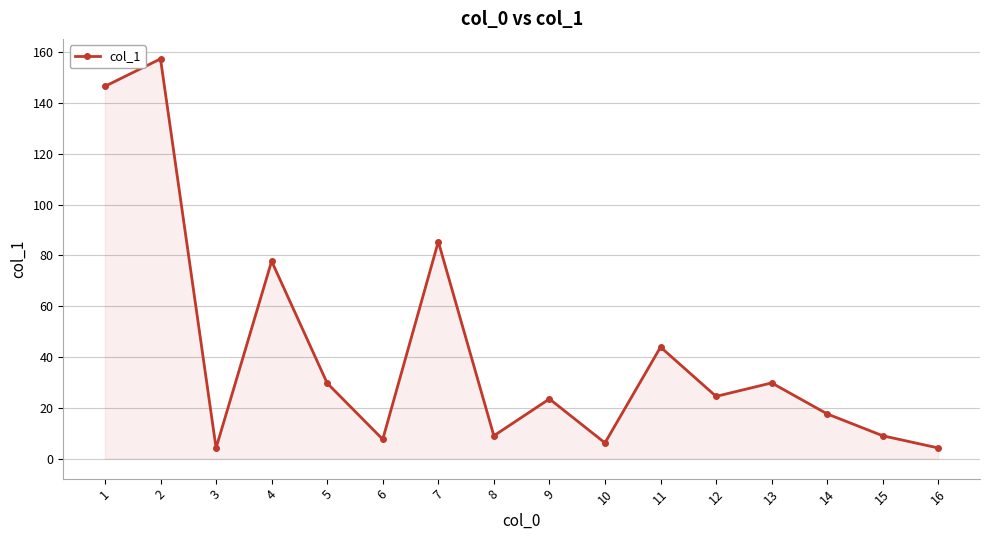

What is the value of the 15th point from the left?

9.0